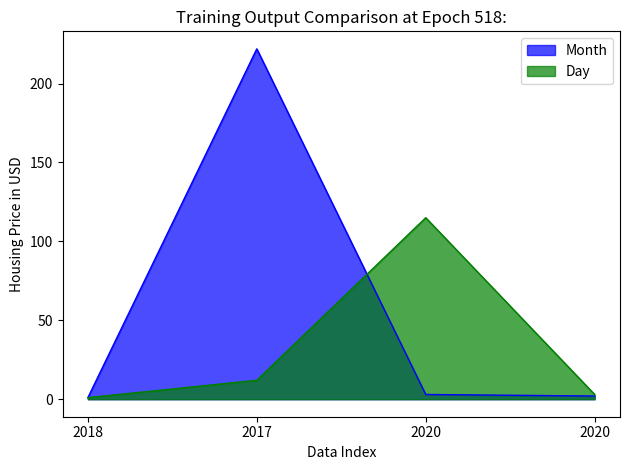

Which series changed the most between 2017 and 2020?

Month_line